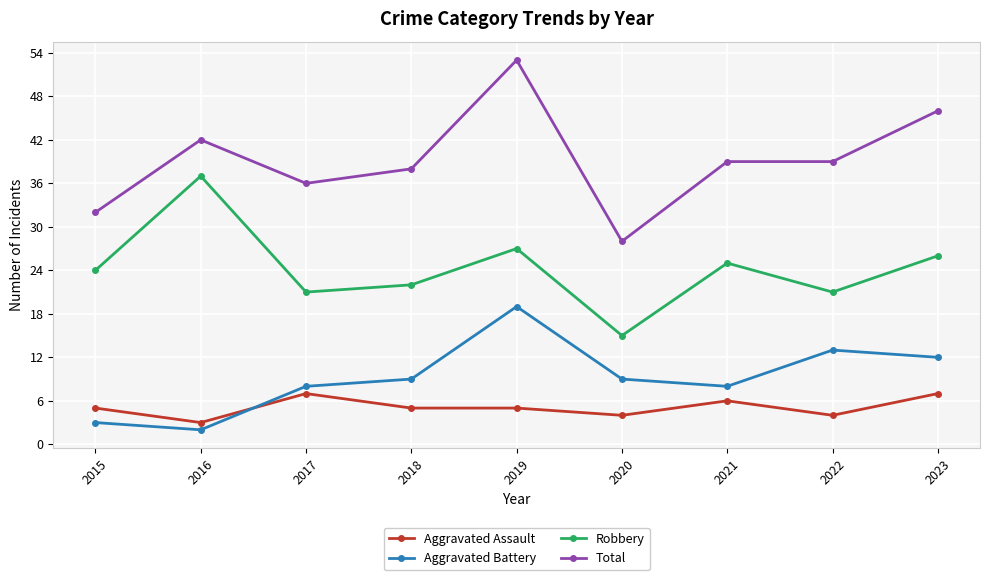

True or false: Aggravated Assault and Aggravated Battery cross at least once.

True